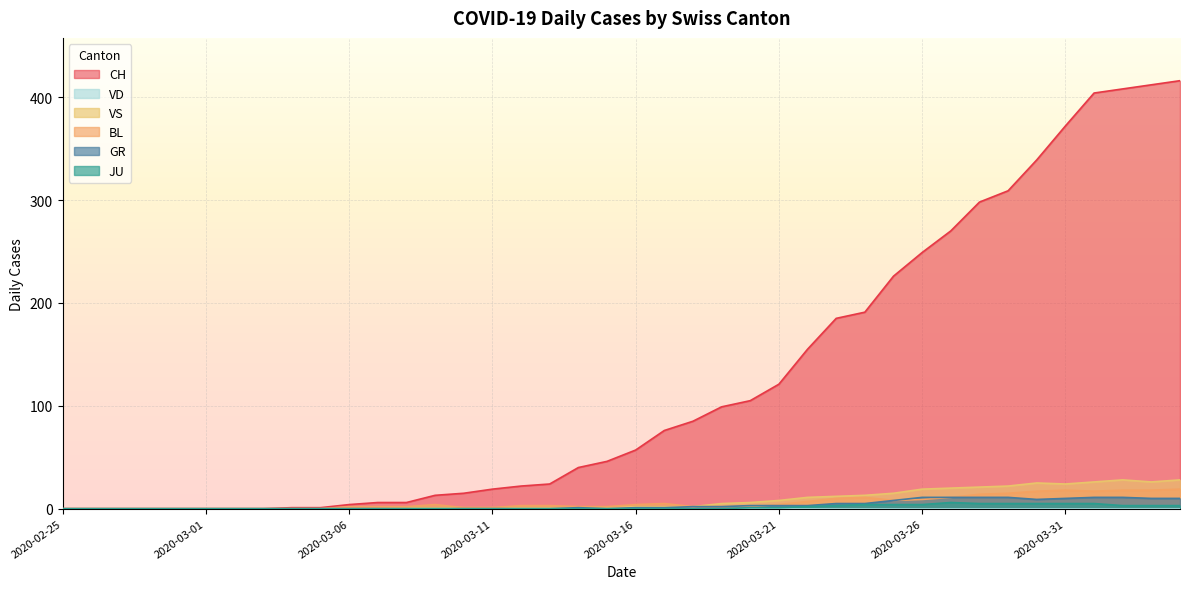

Which series has the largest range (max minus min)?

CH